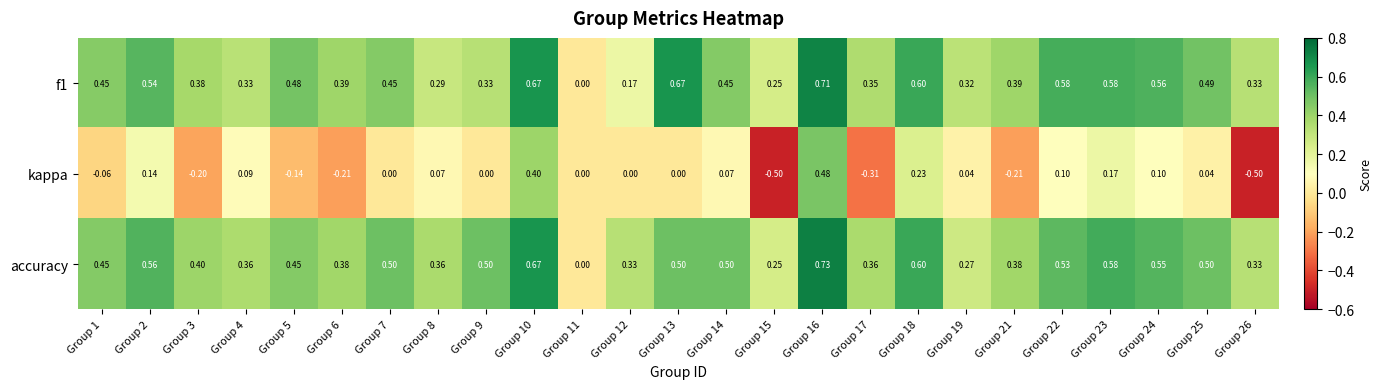

What is the total value across all series at Group 17?

0.4